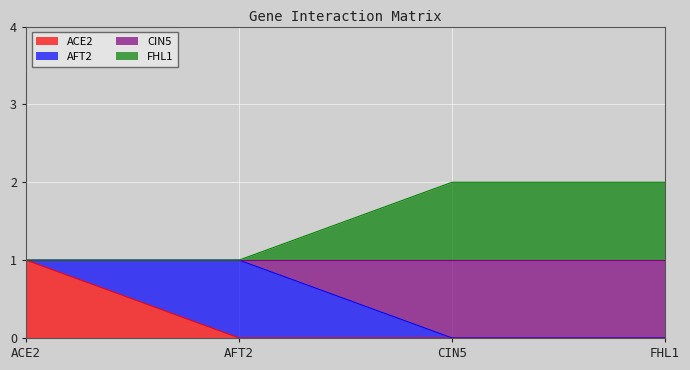

What is the label of the 1st point from the left?

ACE2